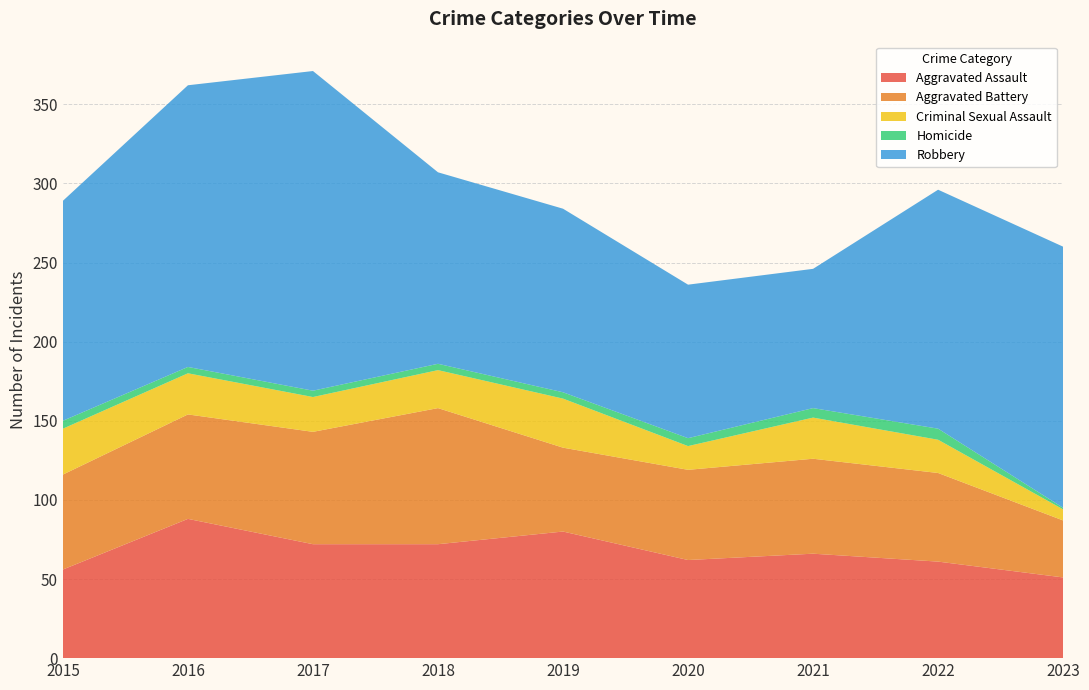

Reading left to right, list all the values displayed in this chart.

Aggravated Assault: 2015=56	2016=88	2017=72	2018=72	2019=80	2020=62	2021=66	2022=61	2023=51
Aggravated Battery: 2015=60	2016=66	2017=71	2018=86	2019=53	2020=57	2021=60	2022=56	2023=36
Criminal Sexual Assault: 2015=29	2016=26	2017=22	2018=24	2019=31	2020=15	2021=26	2022=21	2023=7
Homicide: 2015=5	2016=4	2017=4	2018=4	2019=4	2020=5	2021=6	2022=7	2023=1
Robbery: 2015=139	2016=178	2017=202	2018=121	2019=116	2020=97	2021=88	2022=151	2023=165